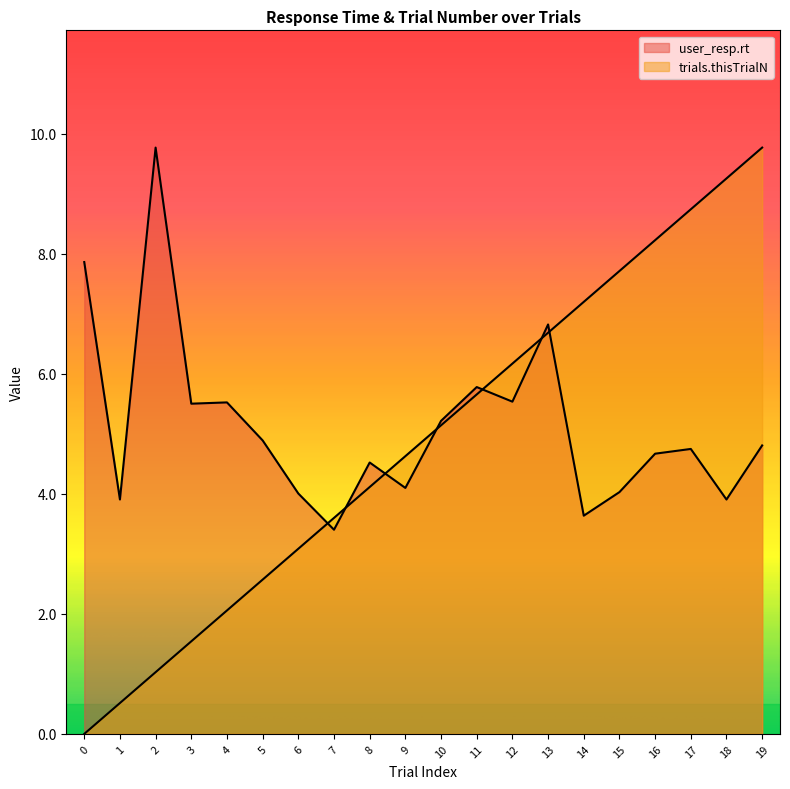

Which series has the widest spread of values?

trials.thisTrialN